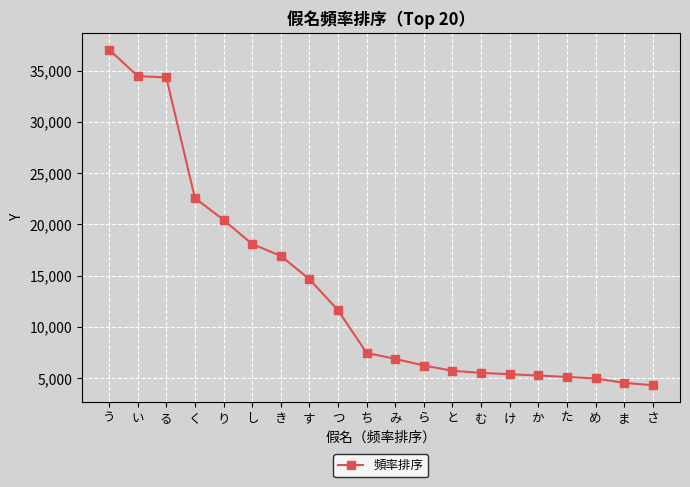

What is the label of the 6th point from the left?

し